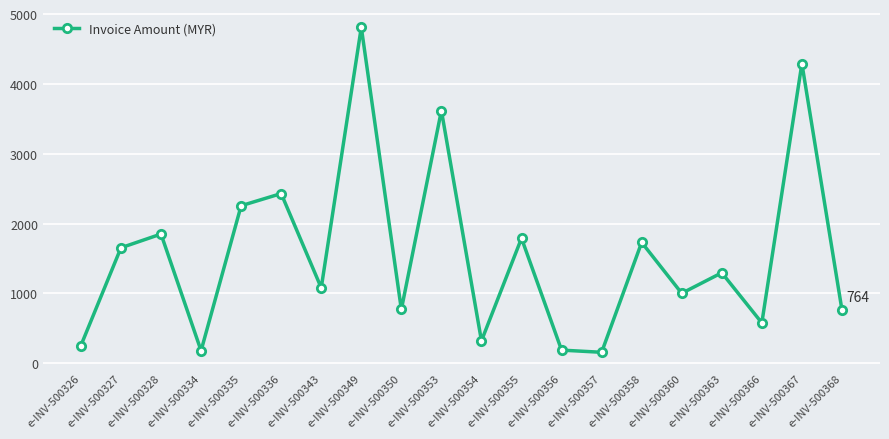

True or false: the data shows 3344.6 at e-INV-500335.

False